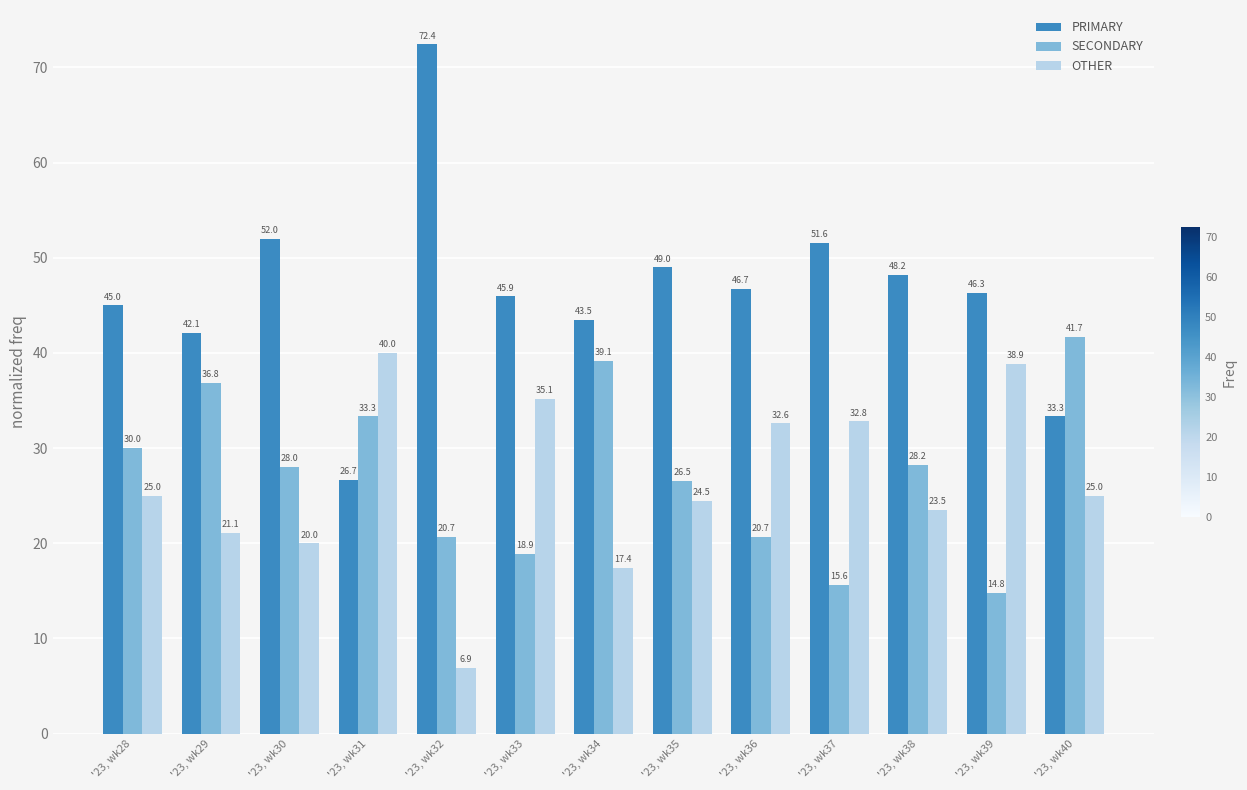

What is the total value across all series at '23, wk29?

100.0